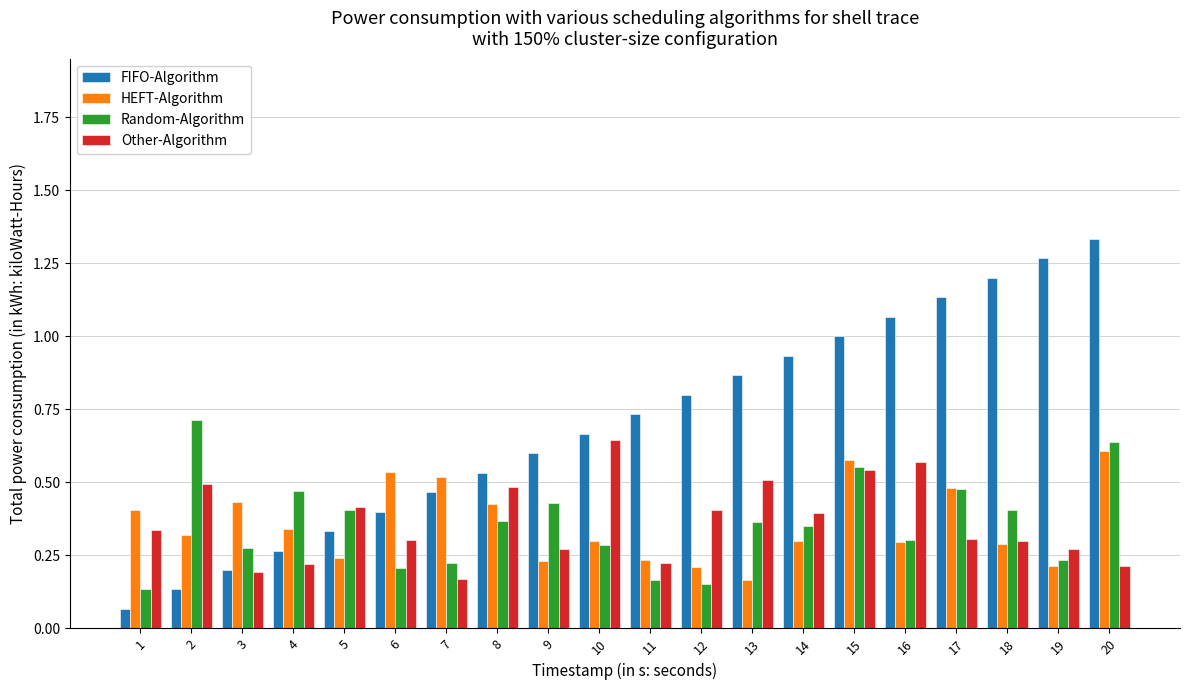

Is it true that HEFT-Algorithm equals 0.2 at 9?

True